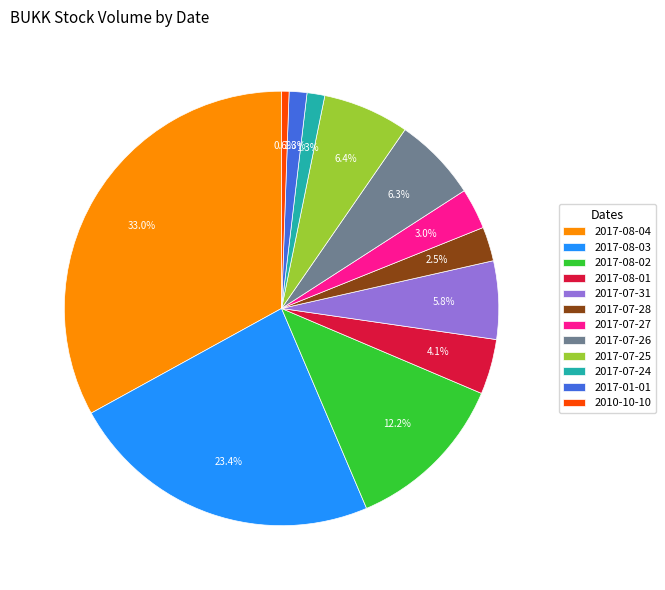

How many slices are in this pie chart?

12